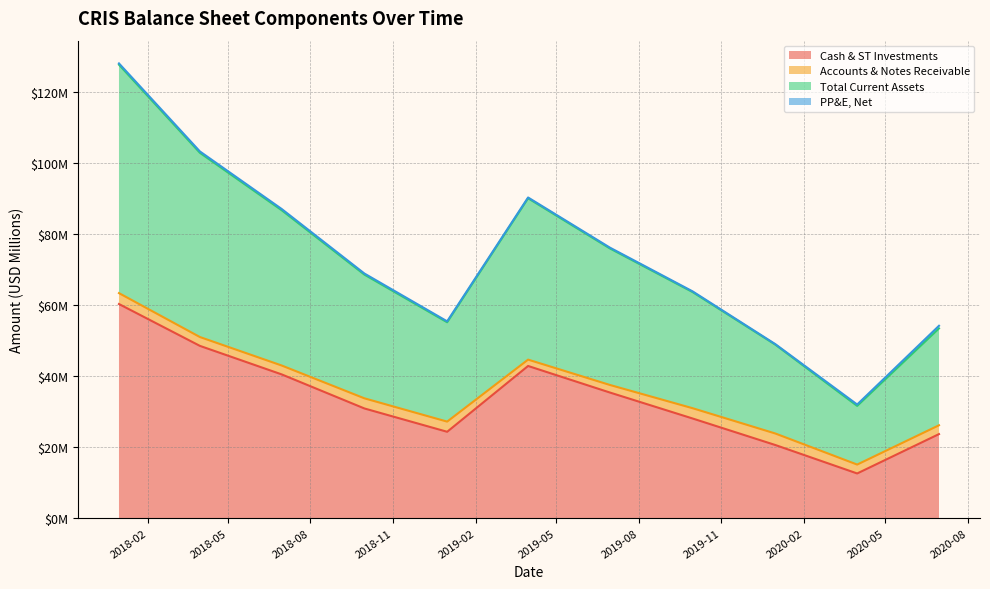

Which category has the highest value in the Cash & ST Investments series?

2017-12-31